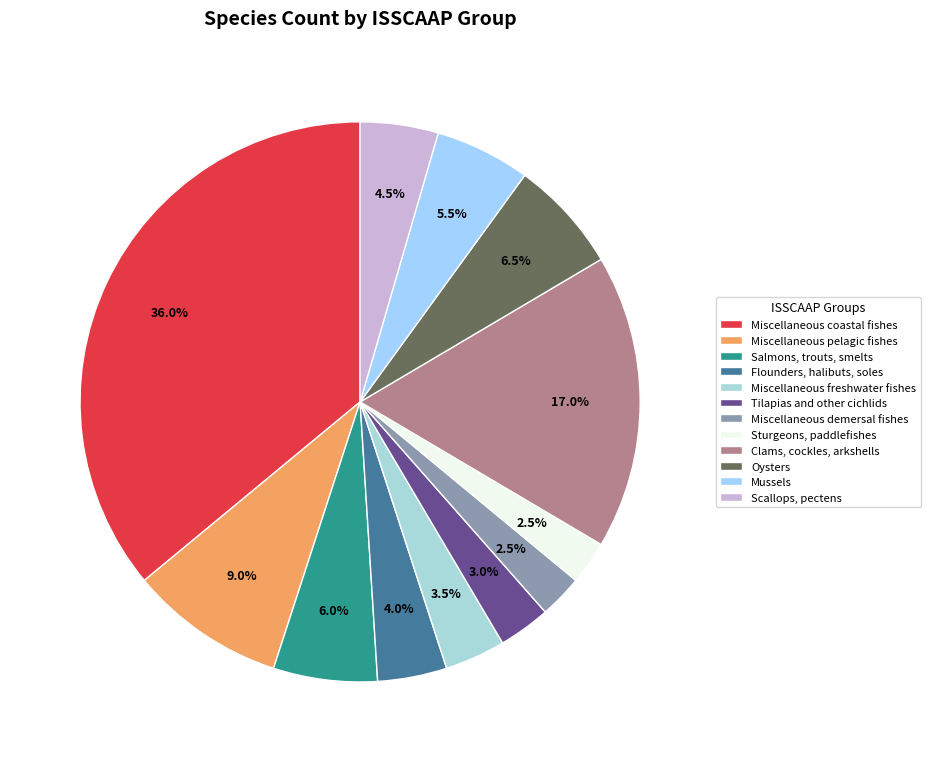

To the nearest percent, what is the difference between the largest and smallest slice percentages?

34%